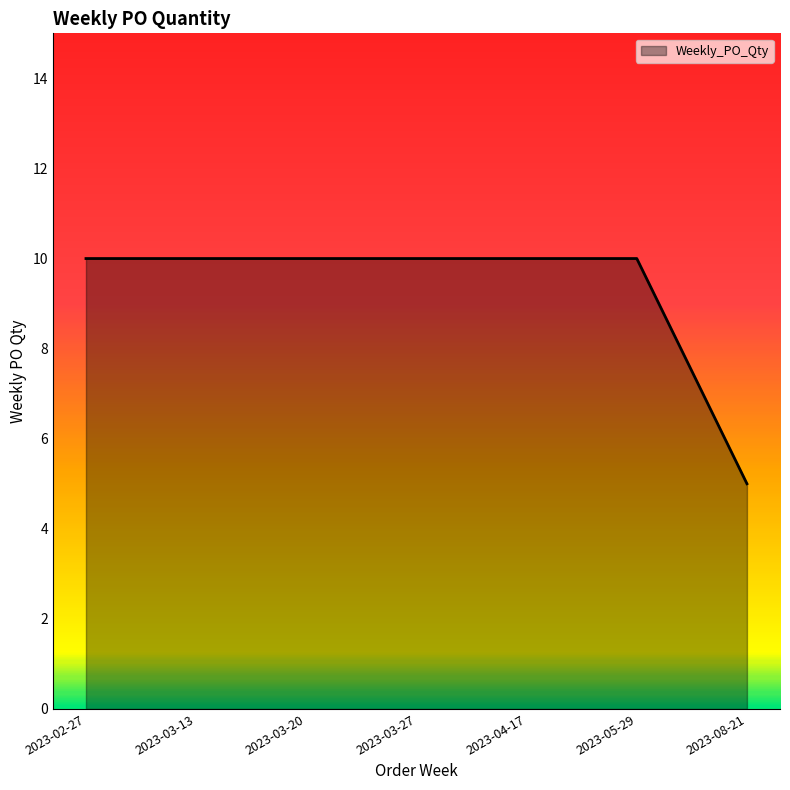

The value at 2023-05-29 is 6. True or false?

False